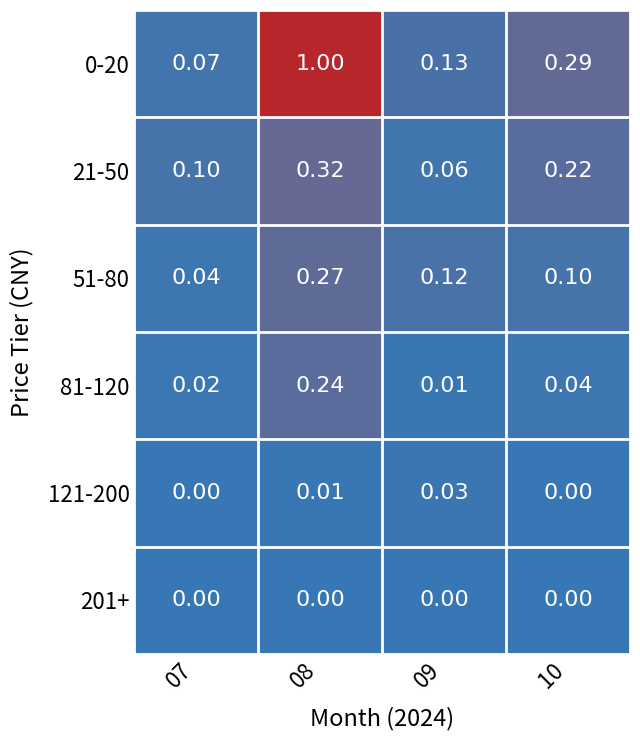

Is the value of 121-200 at 08 greater than the value of 201+ at 08?

Yes